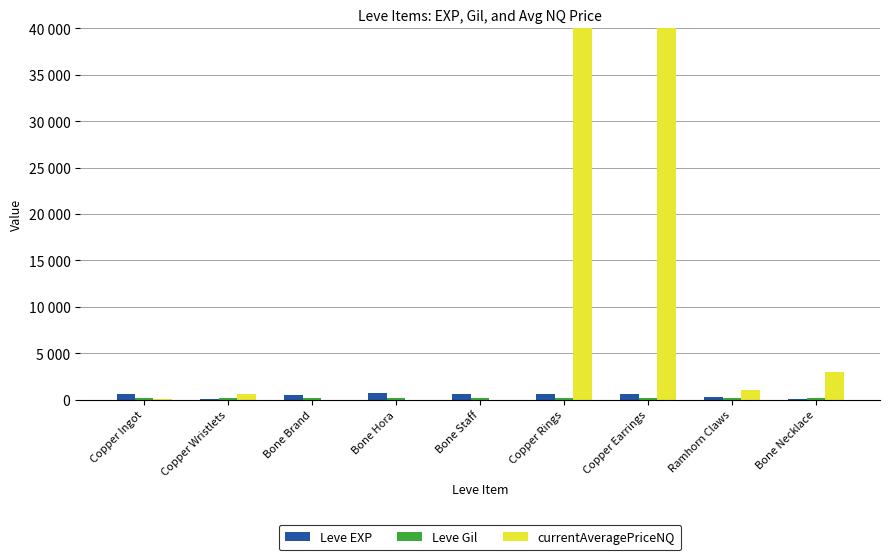

Are the bars horizontal?

No